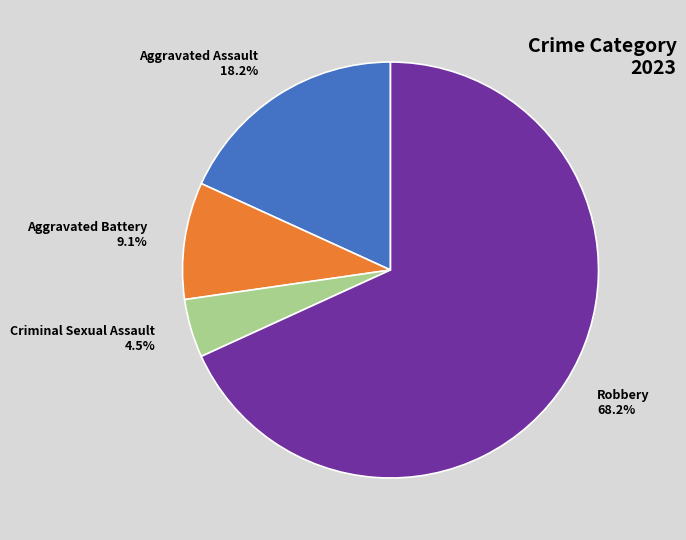

Rank the categories by value from lowest to highest.

Criminal Sexual Assault, Aggravated Battery, Aggravated Assault, Robbery